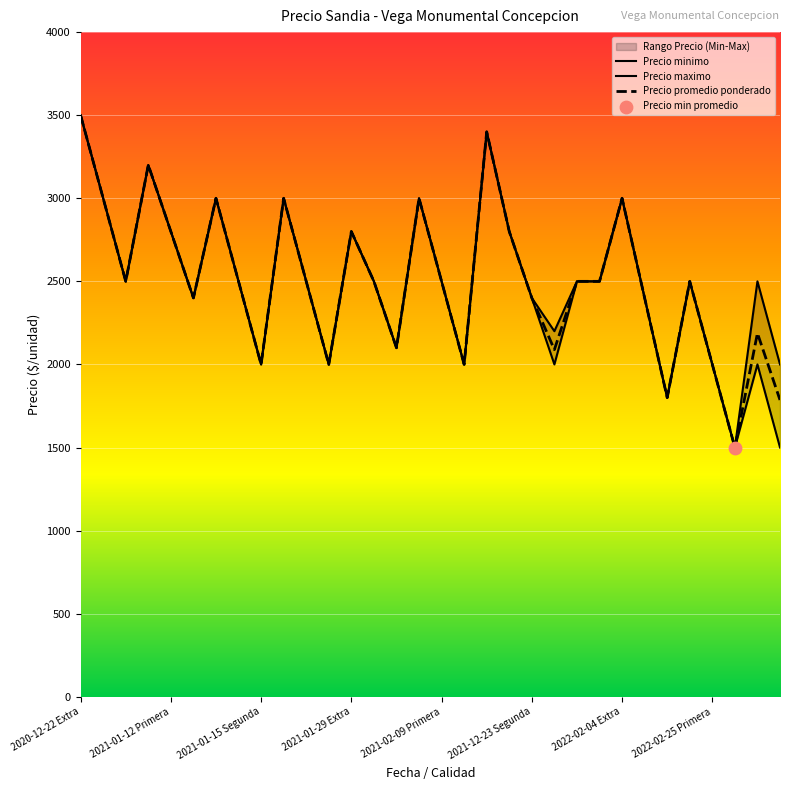

What is the lowest value of the Precio promedio ponderado series?

1500